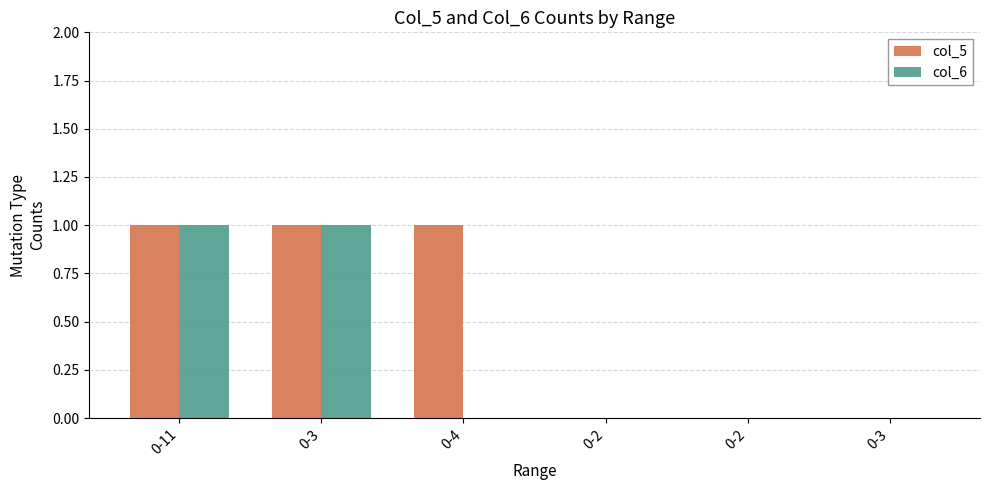

How many col_6 values are between 0 and 1?

6